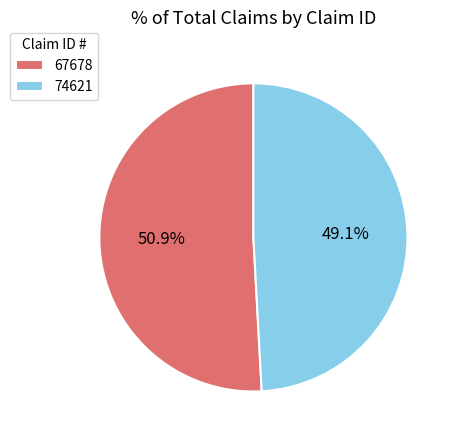

To the nearest percent, what percentage of the pie is 74621?

49%